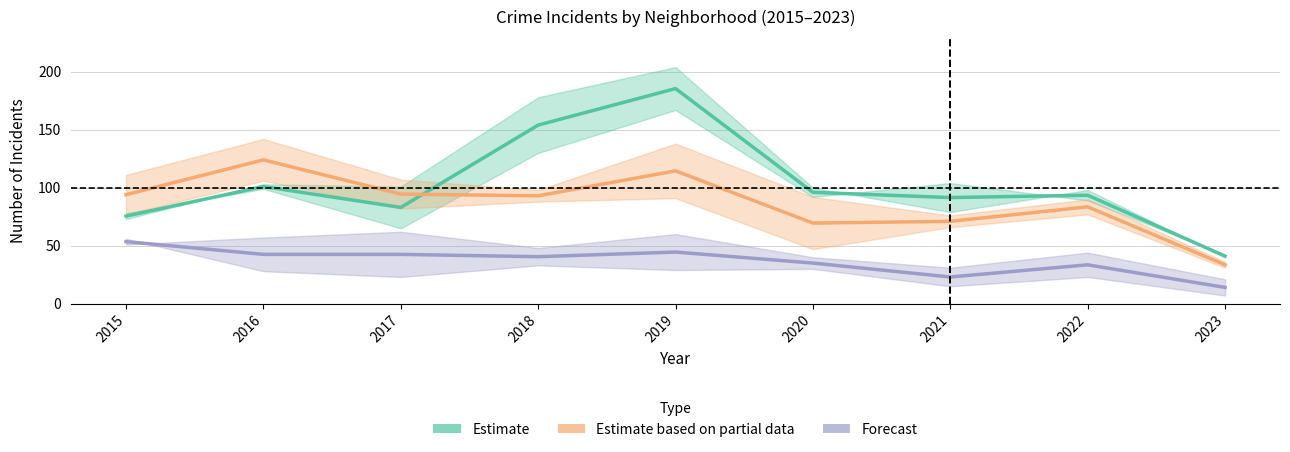

Does the chart have visible grid lines?

Yes